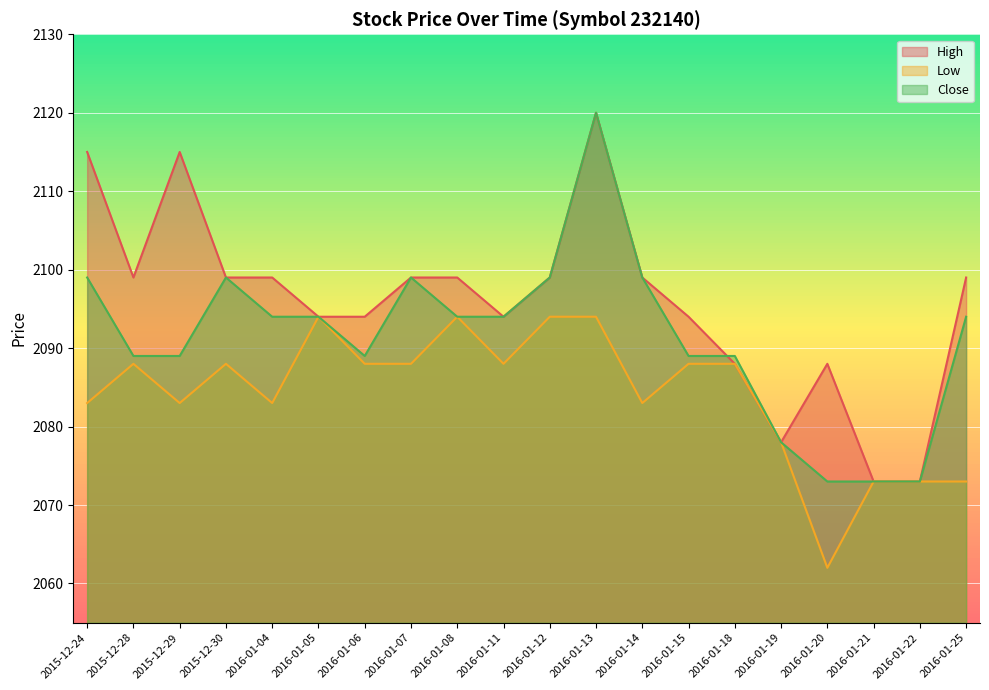

How many Close values are between 2089 and 2099?

15